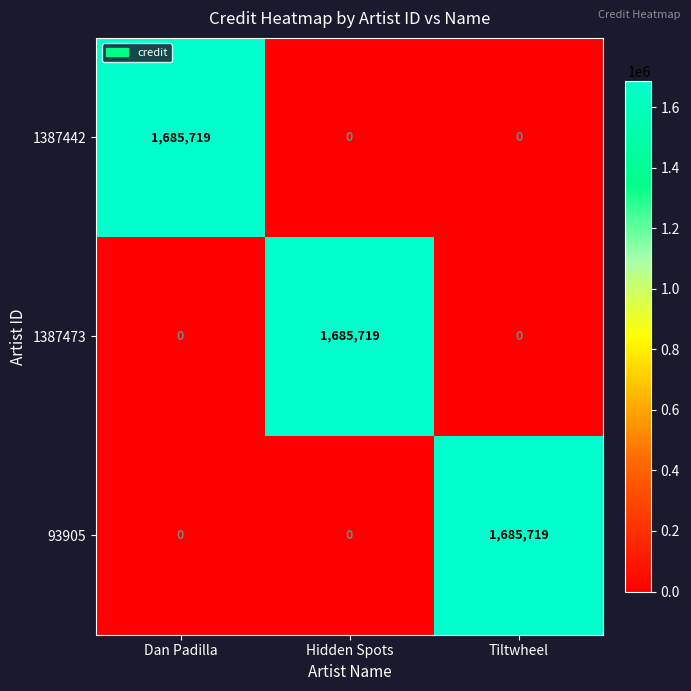

At how many categories does at least one series exceed 6885?

3